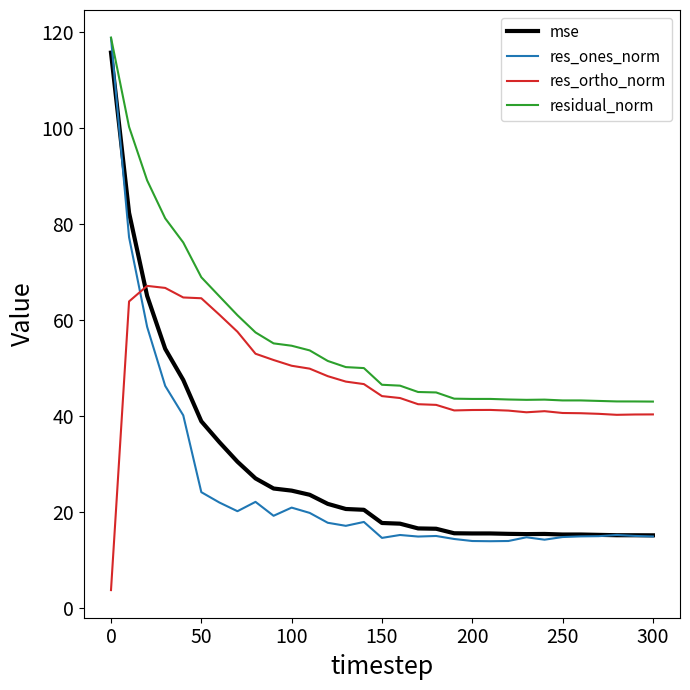

Does the chart display data point markers on the line(s)?

No